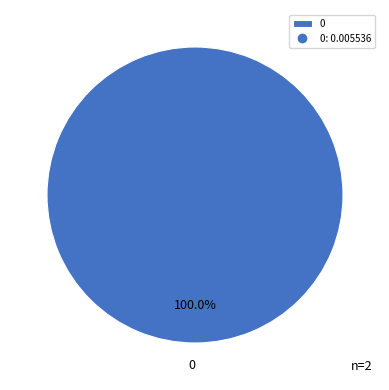

Does 0 account for over 50% of the chart?

Yes